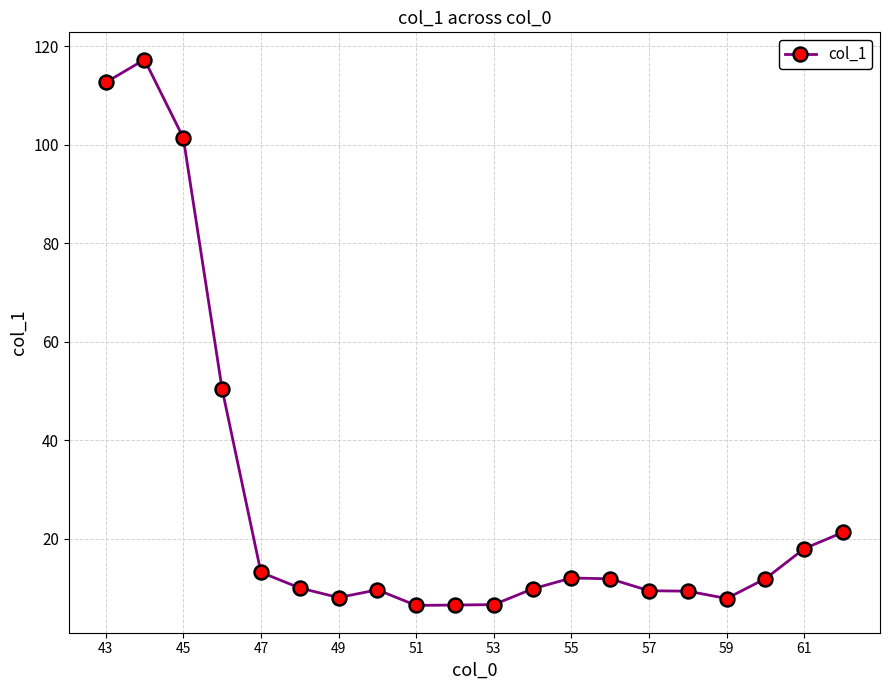

True or false: there are more than 1 points higher than both neighbors.

True